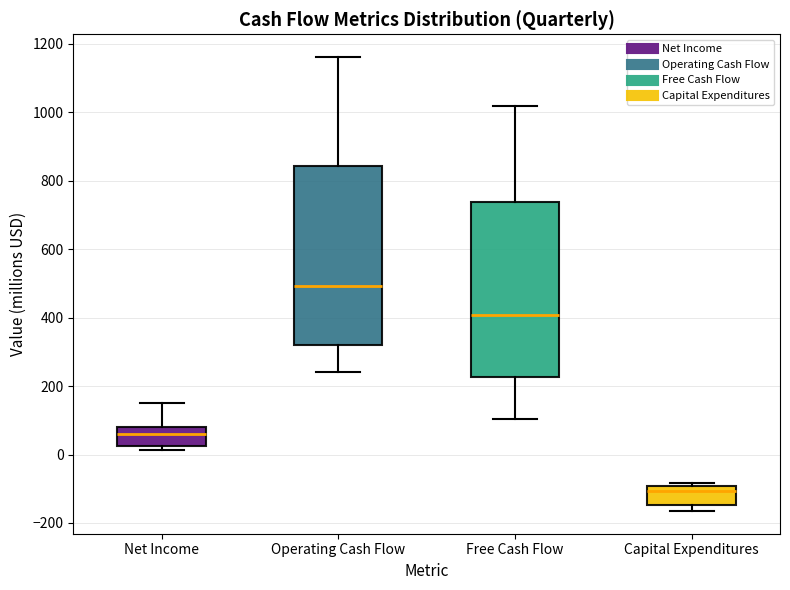

Reading left to right, transcribe this box plot: for each box, give where its median line is, the range the box spans, and where its two whiskers end, as read against the y-axis. The values are not printed on the chart, so give them approximately, as read against the axis.

Net Income: median 60, box 20 to 80, whiskers 20 (just below the box's lower edge) to 160
Operating Cash Flow: median 500, box 320 to 840, whiskers 240 to 1160
Free Cash Flow: median 400, box 220 to 740, whiskers 100 to 1020
Capital Expenditures: median -100 (just below the box's upper edge), box -140 to -100, whiskers -160 to -80